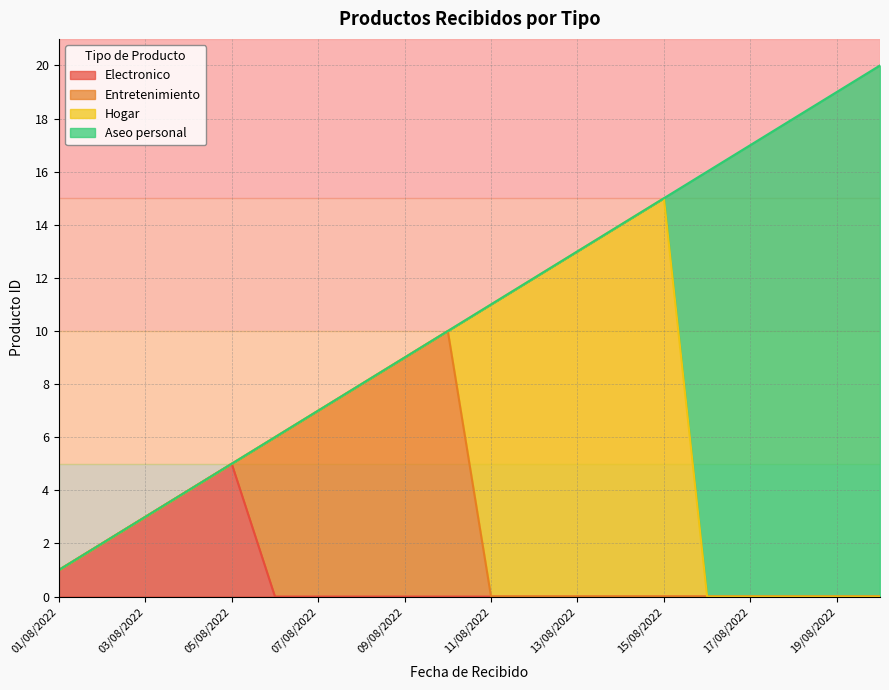

The Hogar series shows 22 at 03/08/2022. True or false?

False